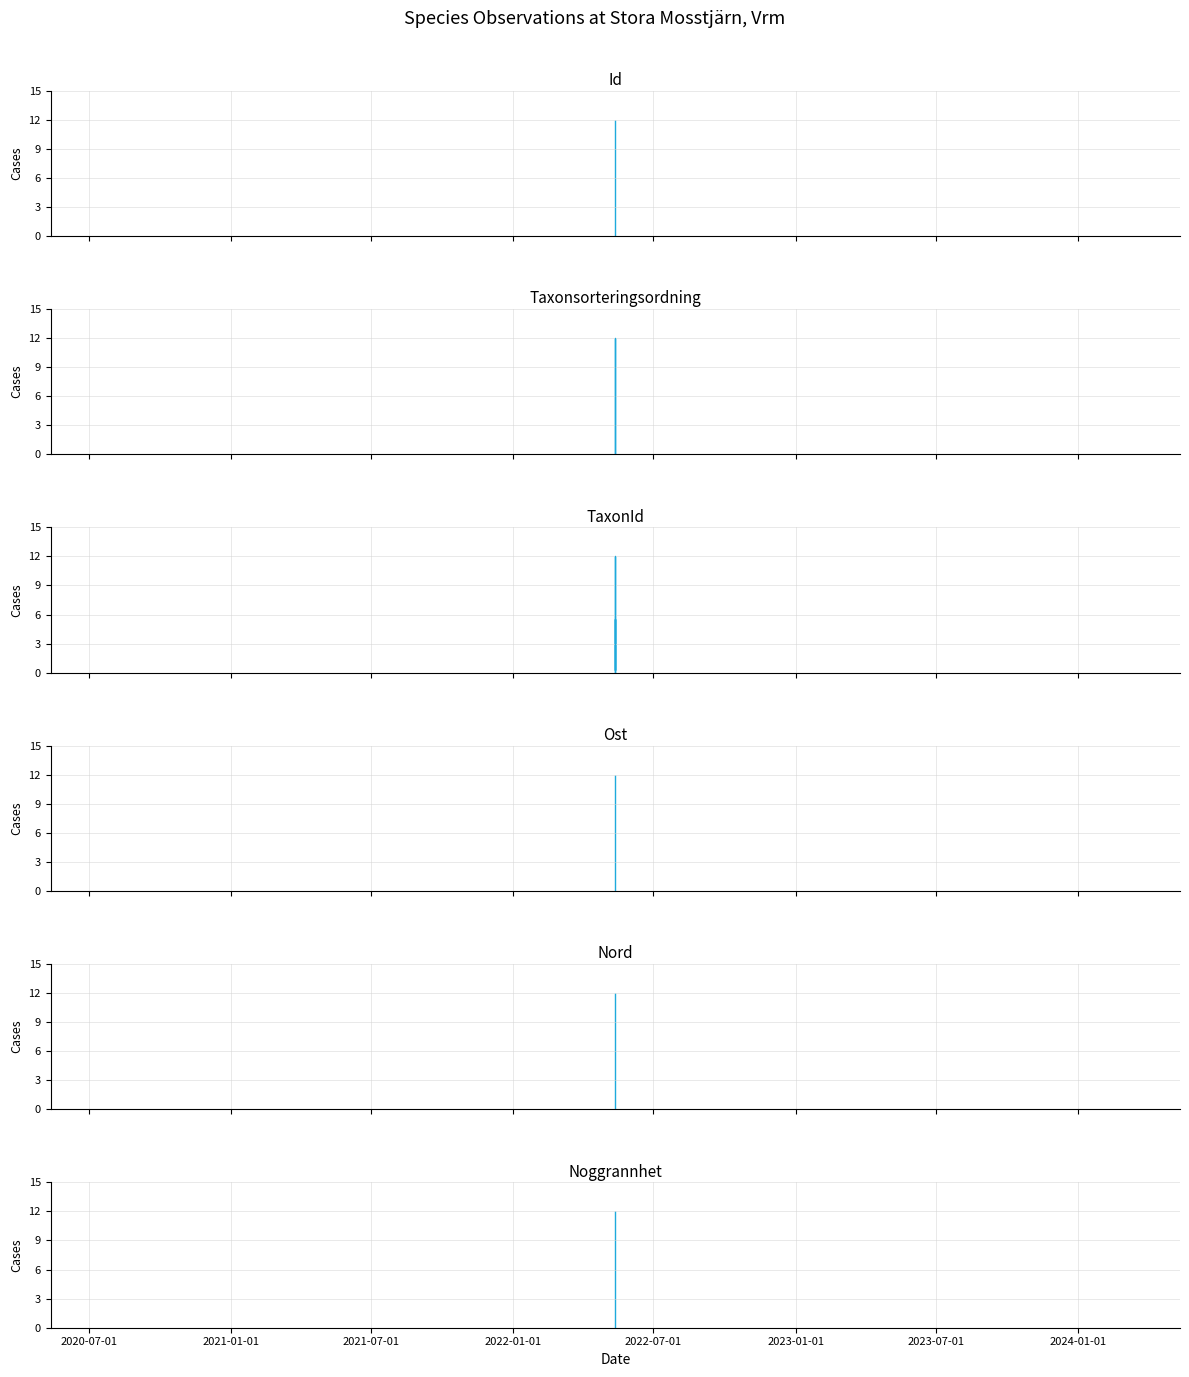

What is the maximum value shown in the chart?

12.0